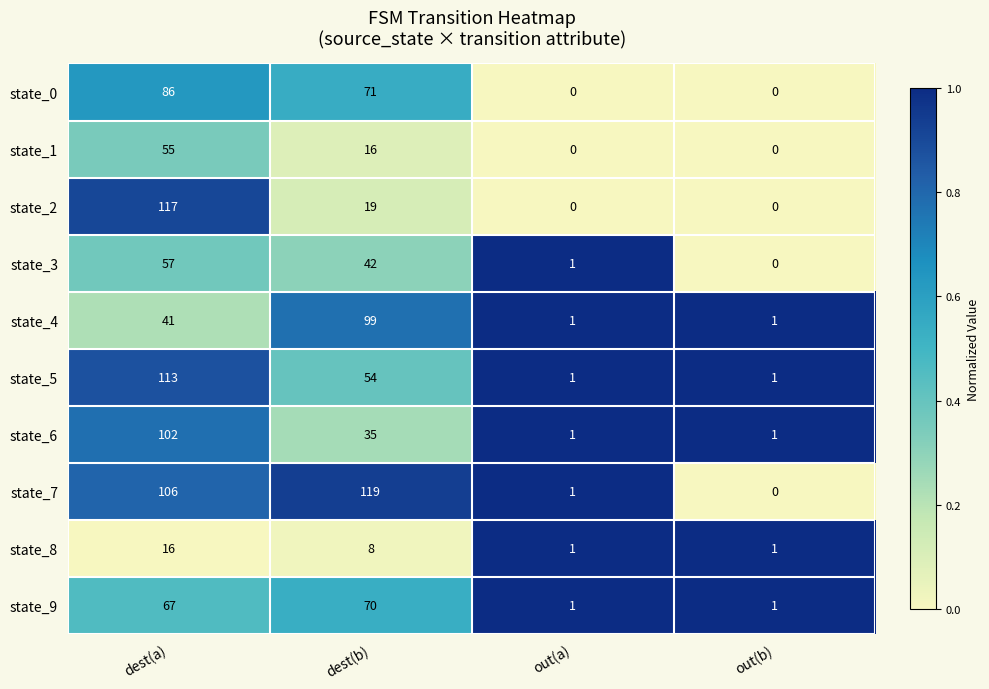

Count the number of data series in this chart.

10